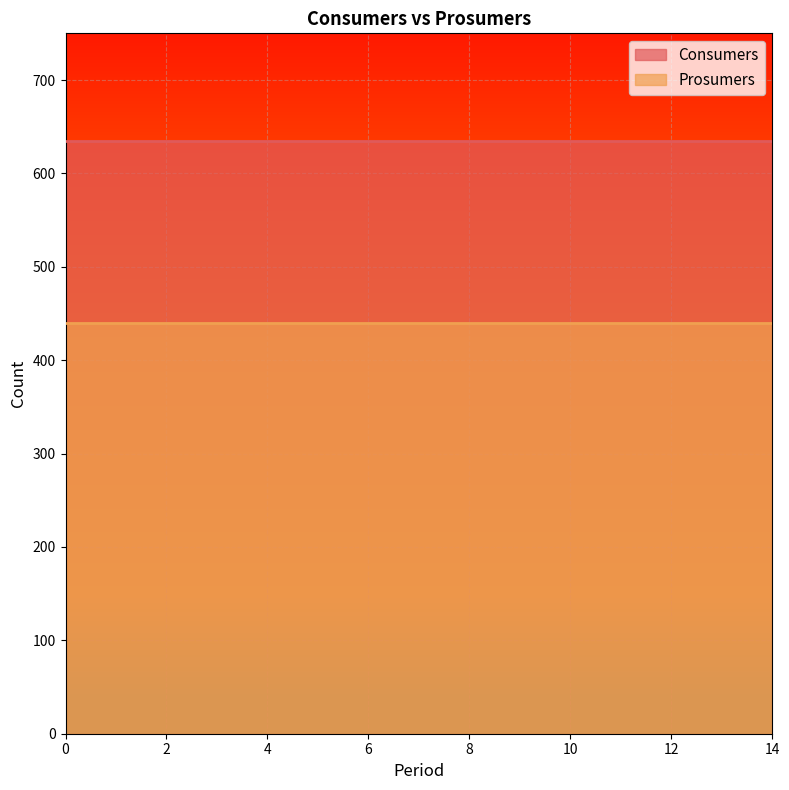

What is the difference between the highest and lowest values at 6?

195